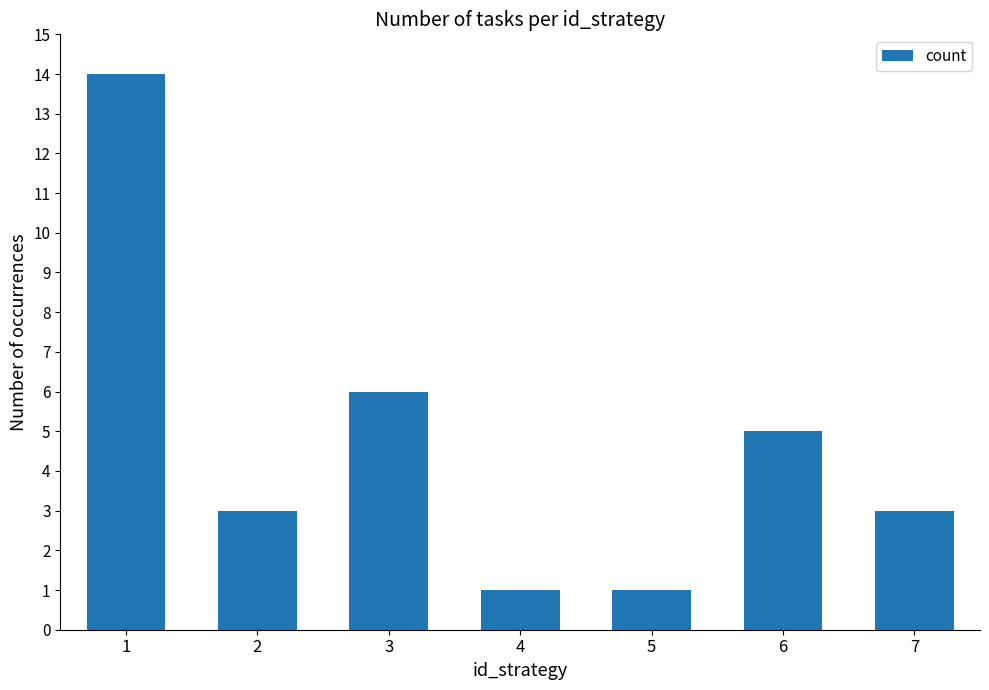

True or false: the data shows 8 at 6.

False